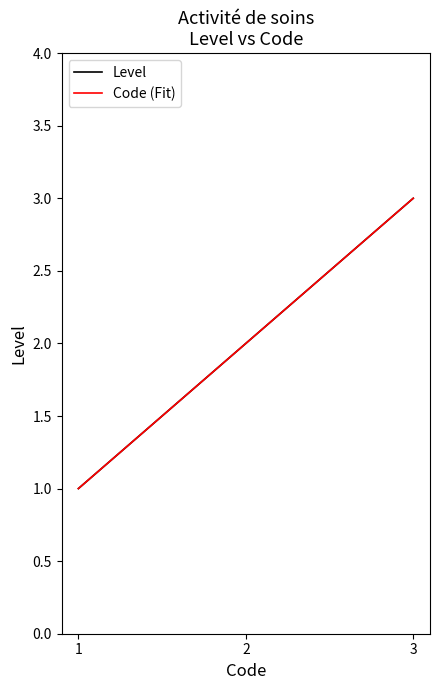

What is the difference between the Level values at 2 and 3?

1